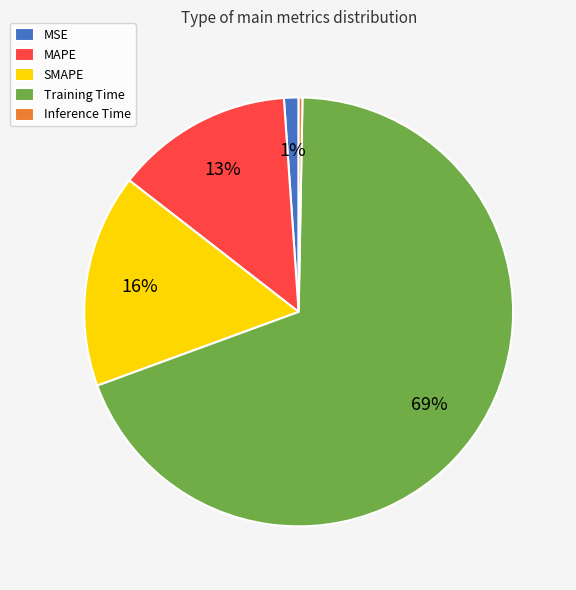

Is the sum of MSE and SMAPE greater than half?

No